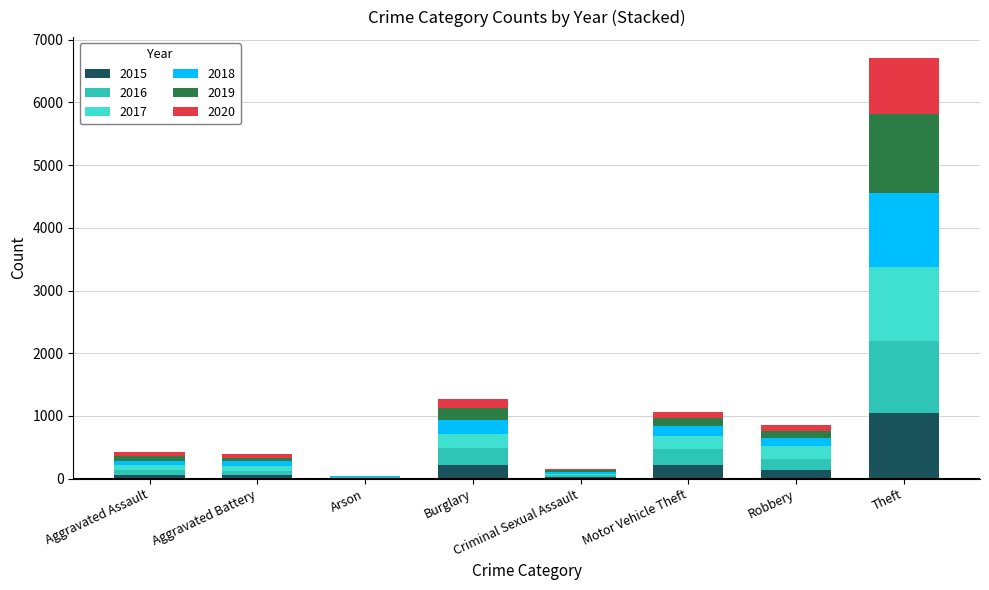

What is the highest value of the 2015 series?

1041